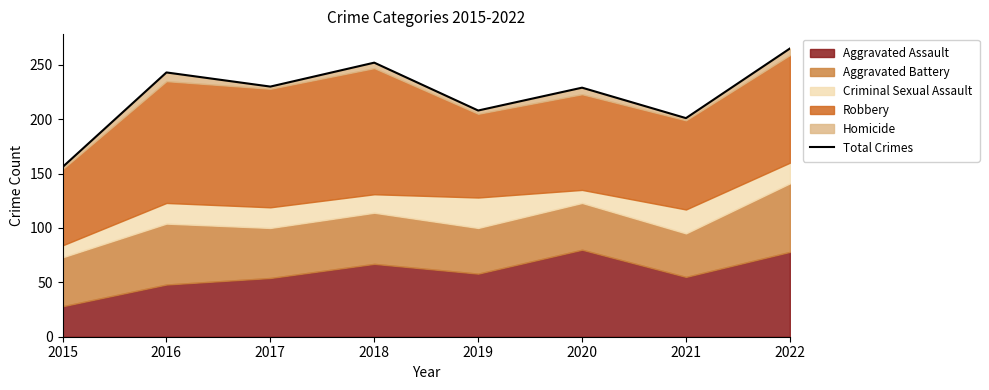

Reading left to right, transcribe all the data shown in this chart.

156	243	230	252	208	229	201	265